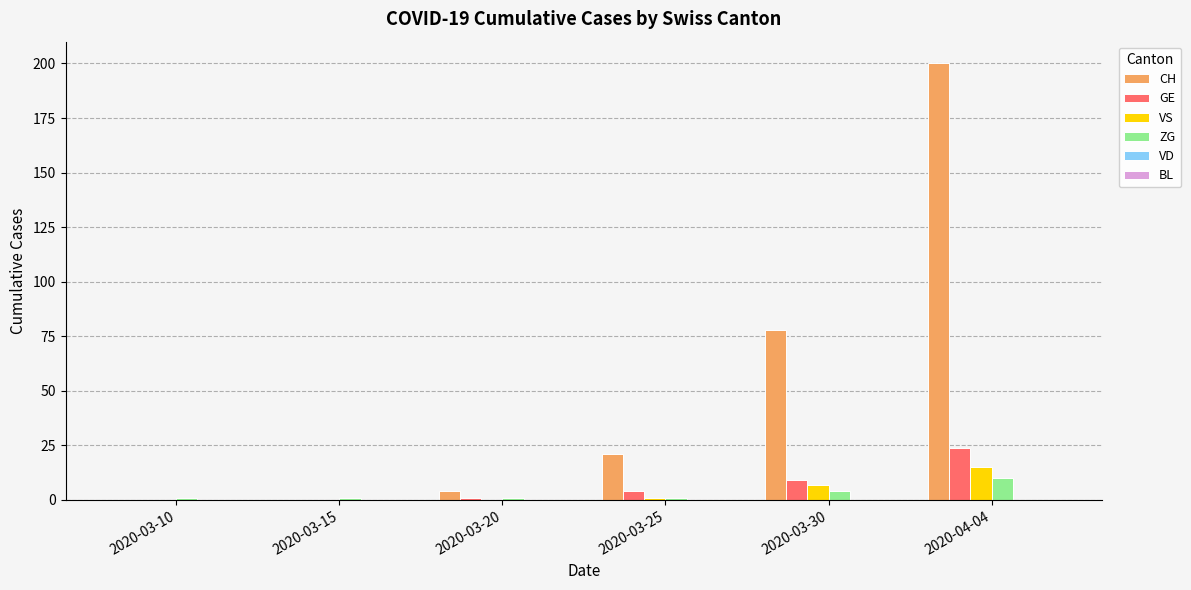

At which category is the sum across all series the highest?

2020-04-04